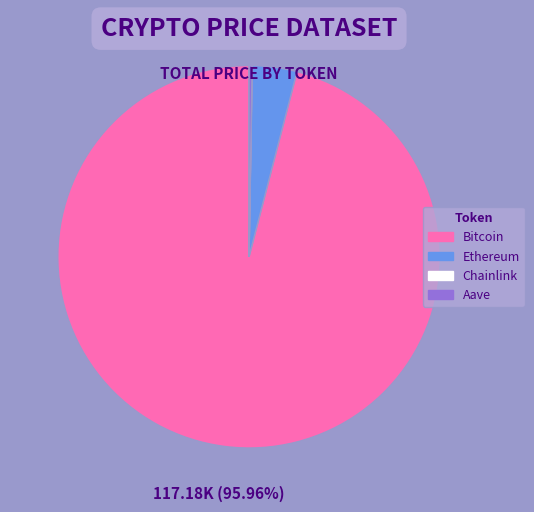

What is the ratio of the value at Bitcoin to the value at Ethereum?

25.5